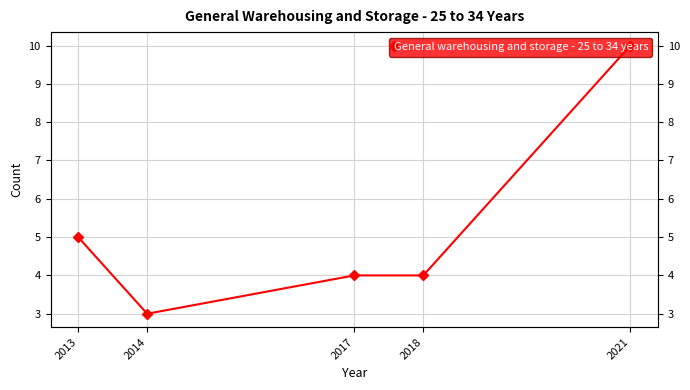

Is it true that the value at 2014 is 5?

False